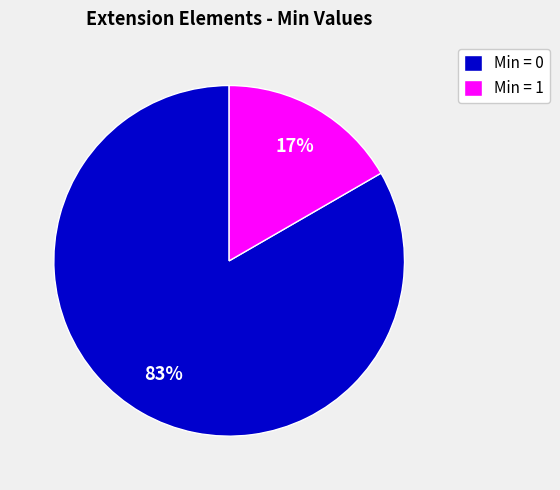

Between Min = 0 and Min = 1, which is larger?

Min = 0